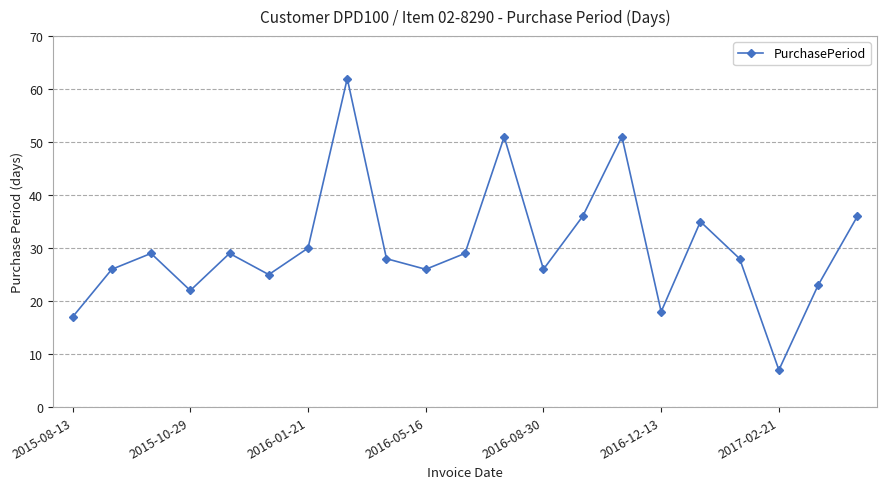

Reading left to right, transcribe all the data shown in this chart.

17	26	29	22	29	25	30	62	28	26	29	51	26	36	51	18	35	28	7	23	36